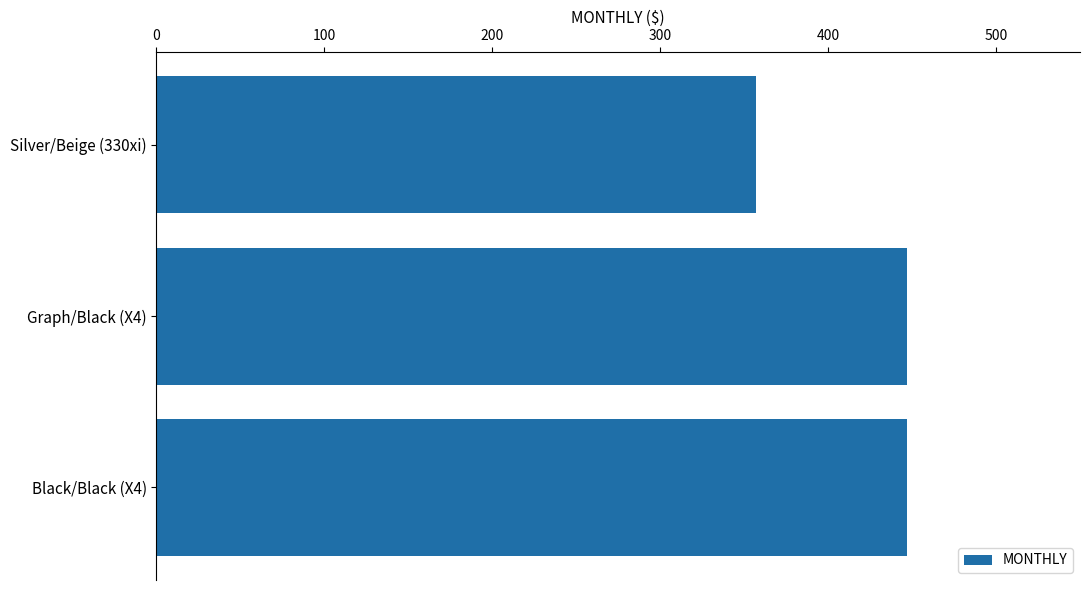

Count the values in the range 357 to 447.

3